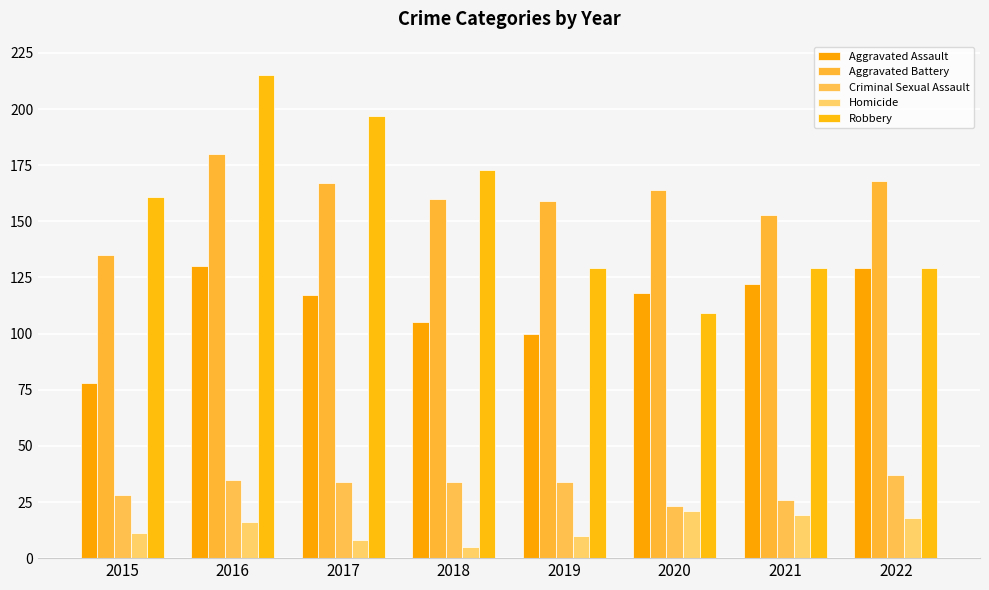

How many groups of bars are there?

8